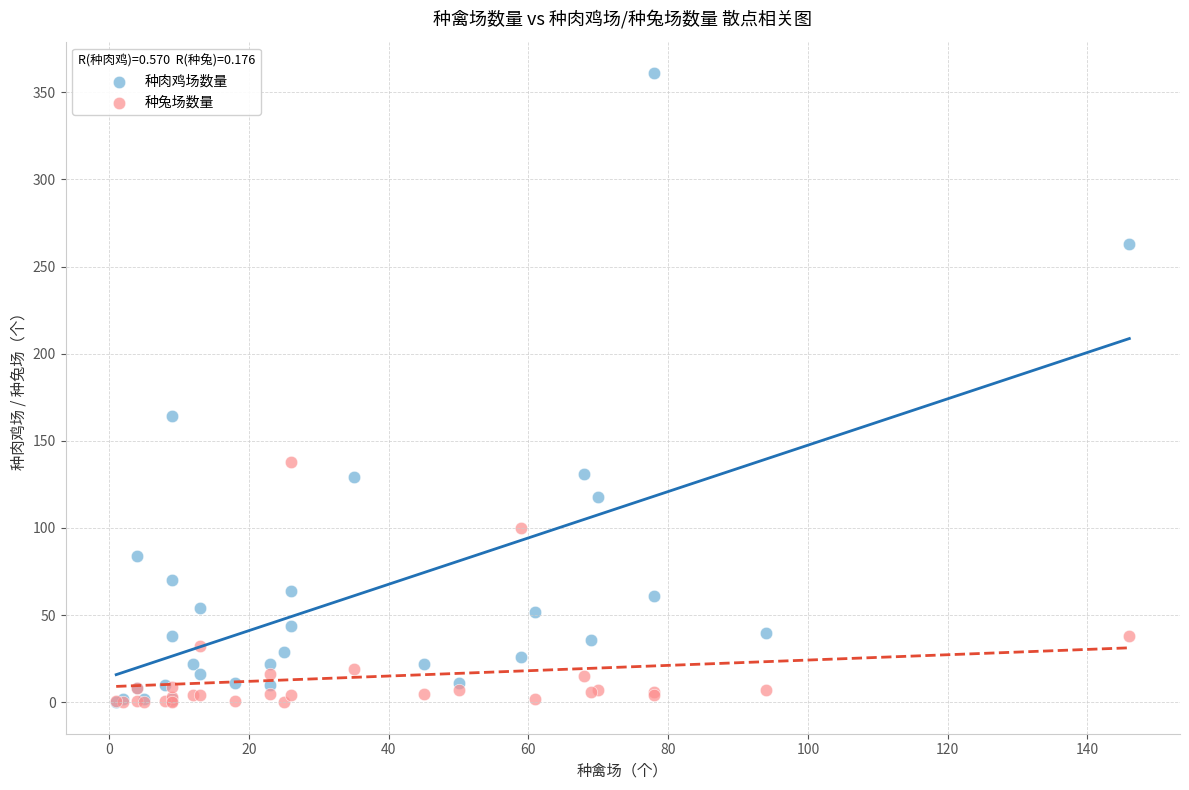

Which series reaches the maximum Y coordinate?

种肉鸡场数量